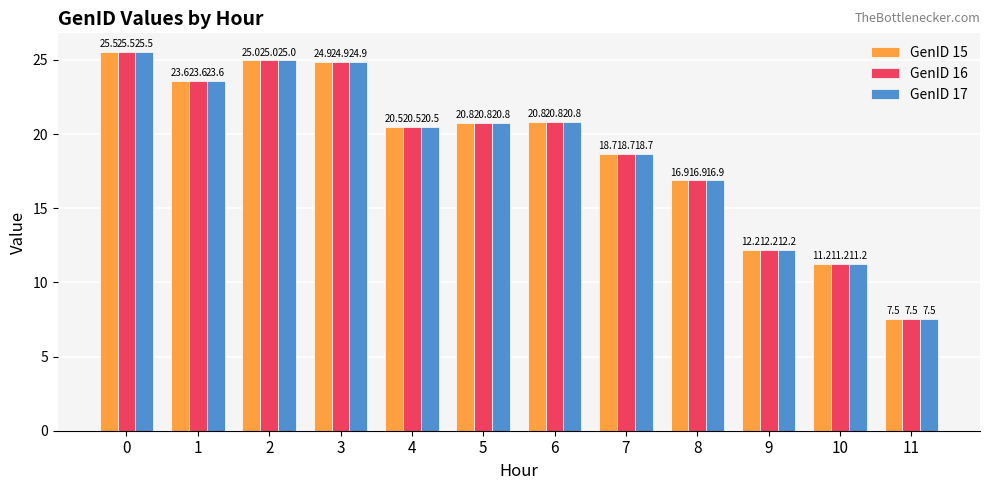

Is it true that GenID 16 equals 12.2 at 9?

True